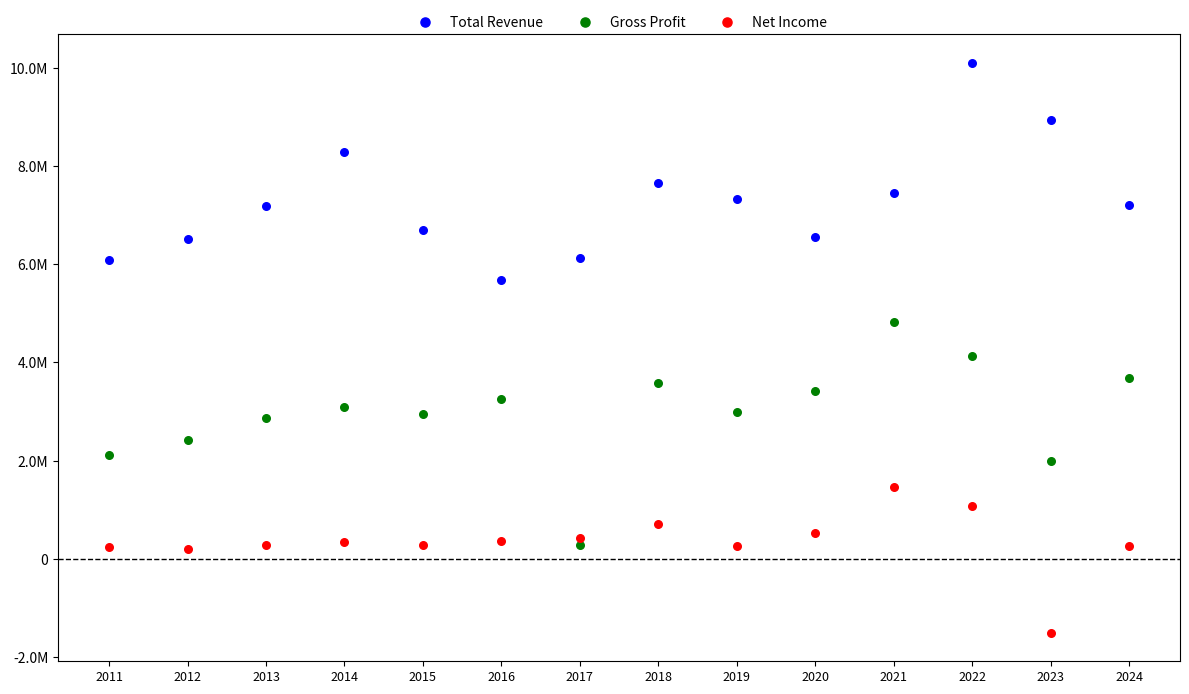

What are all the series names shown in the legend?

Total Revenue, Gross Profit, Net Income